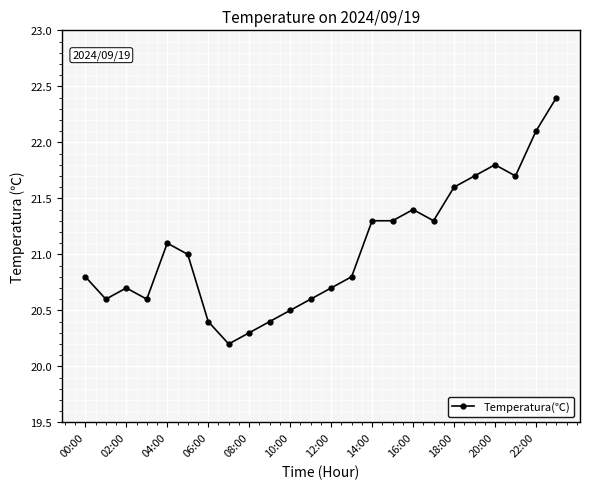

What is the minimum value shown in the chart?

20.2